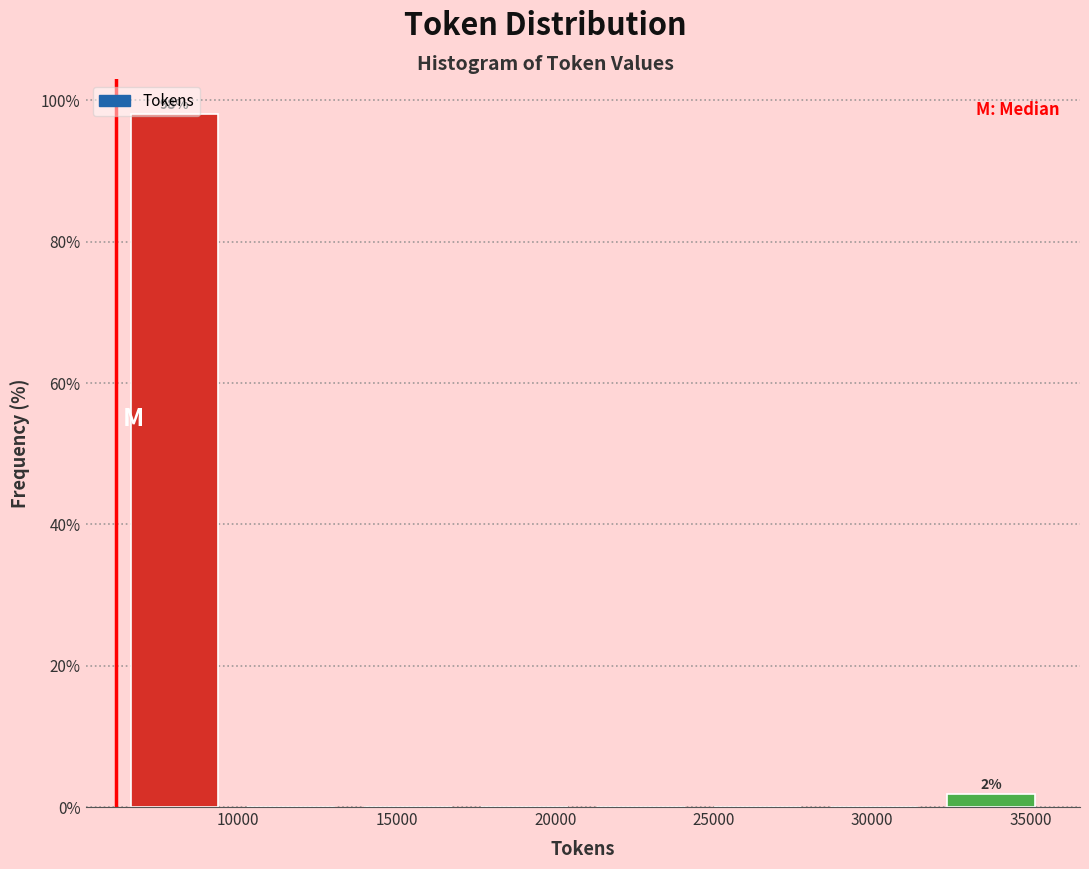

Which range on the x-axis has the tallest bar?

6000 to 10000